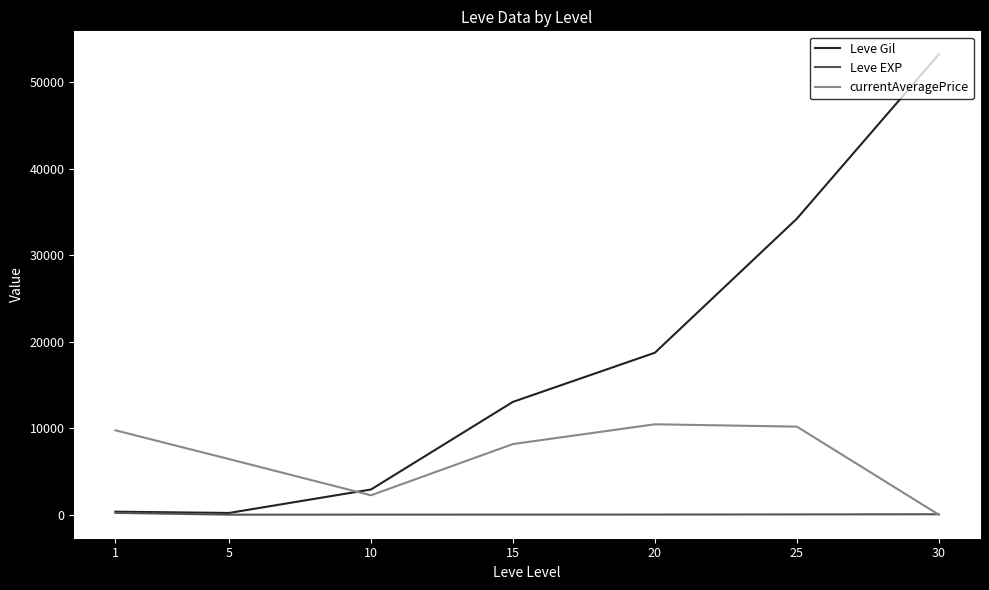

How many values in the currentAveragePrice series exceed 8165?

4